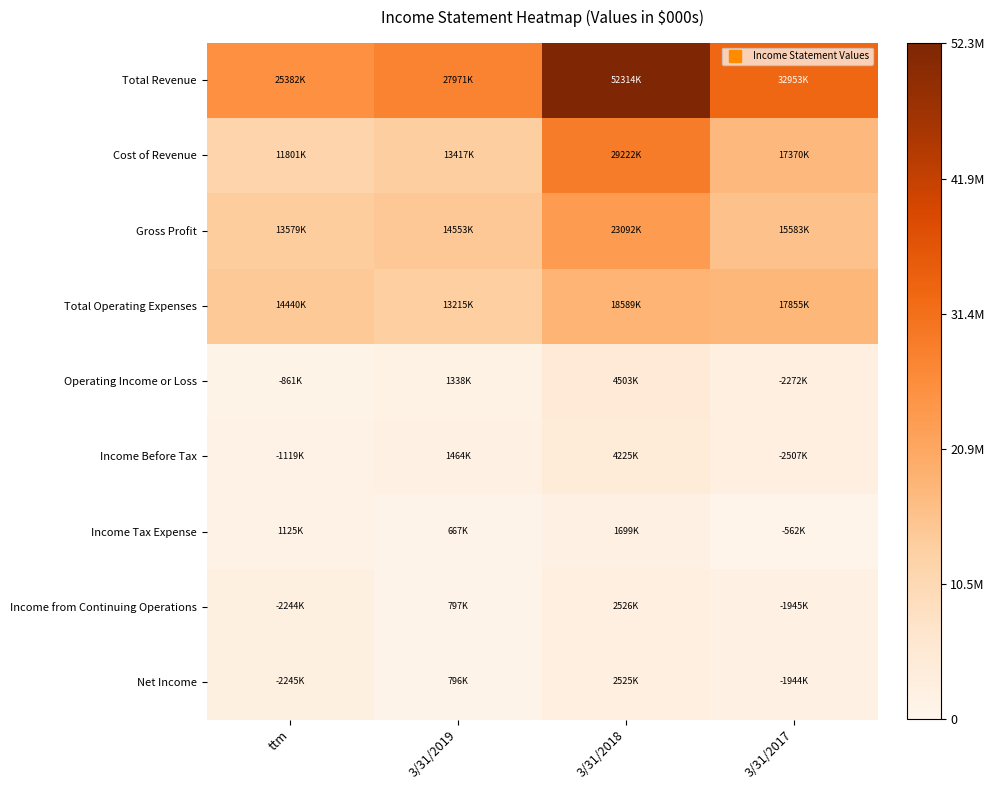

At which category is the sum across all series the highest?

3/31/2018